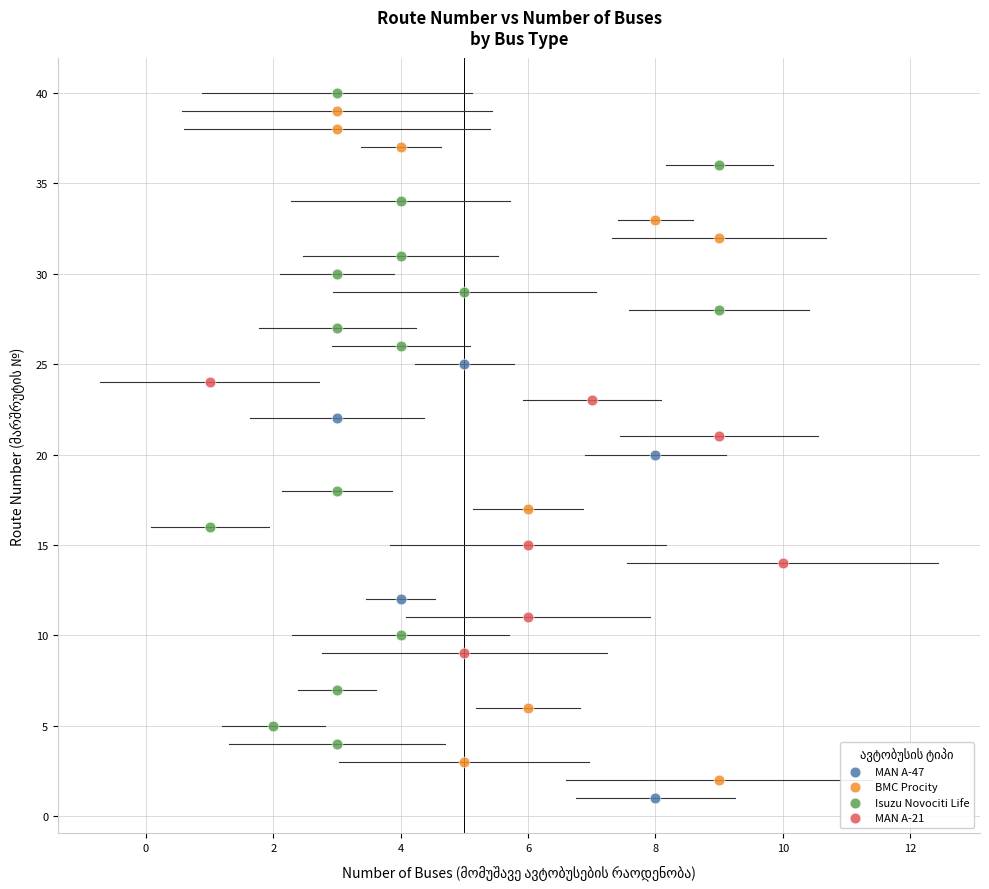

Which series has the widest spread of Y values?

BMC Procity